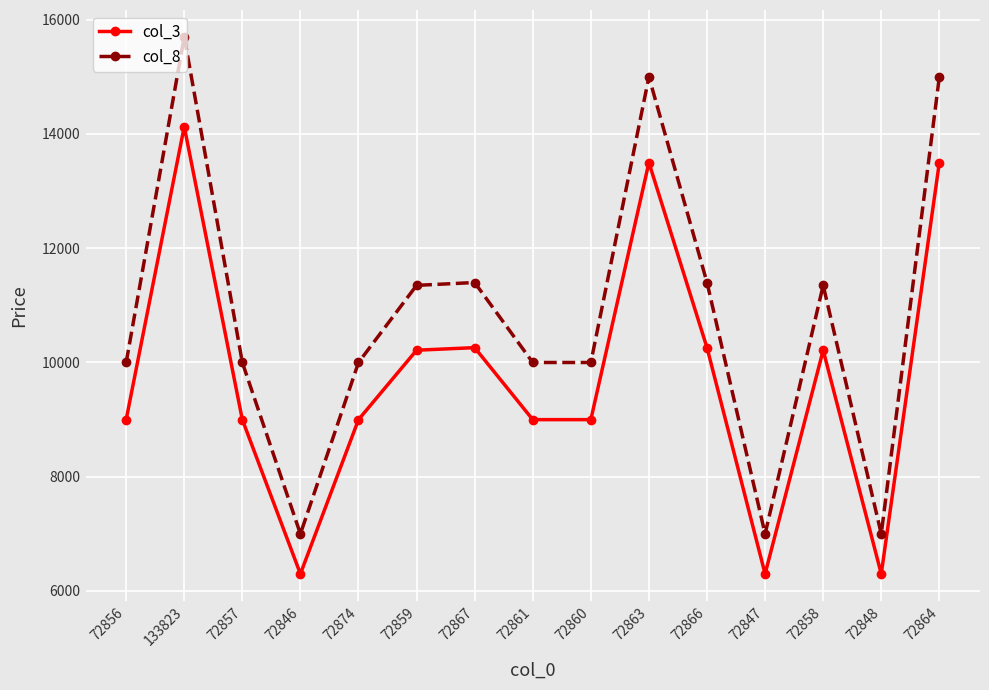

Where is the first local maximum for col_8?

133823